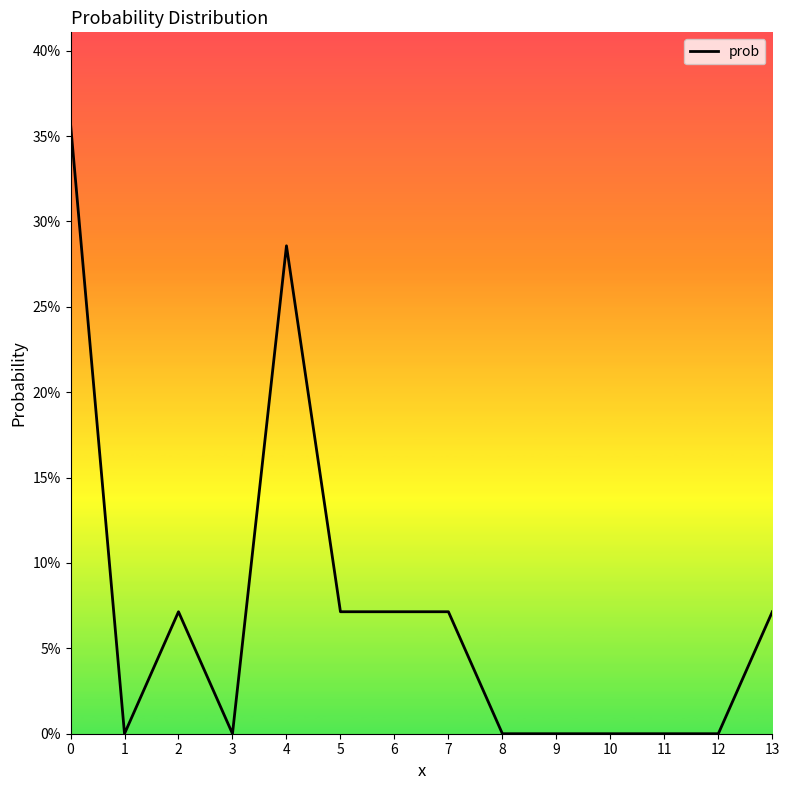

The value at 9 is 0.0. True or false?

True